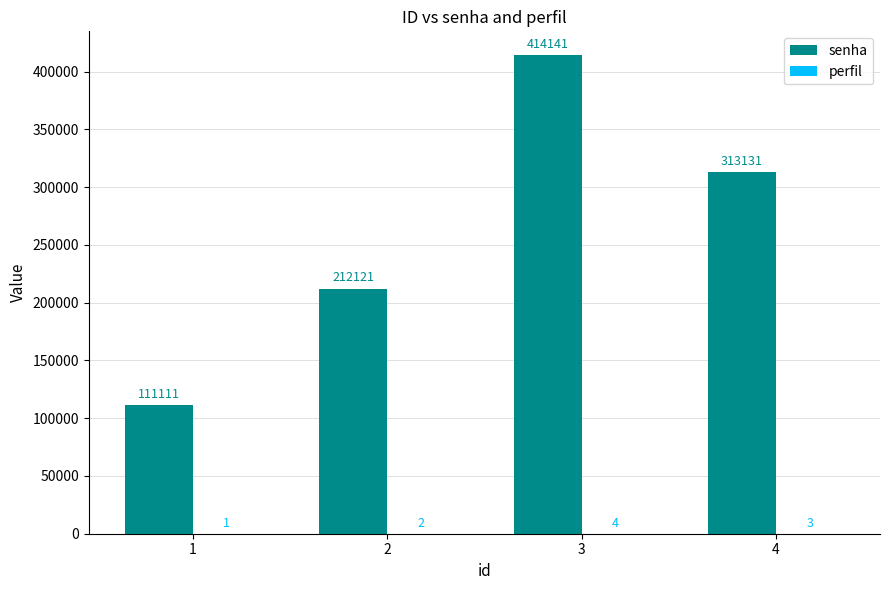

True or false: senha has a value of 414141 at 3.

True